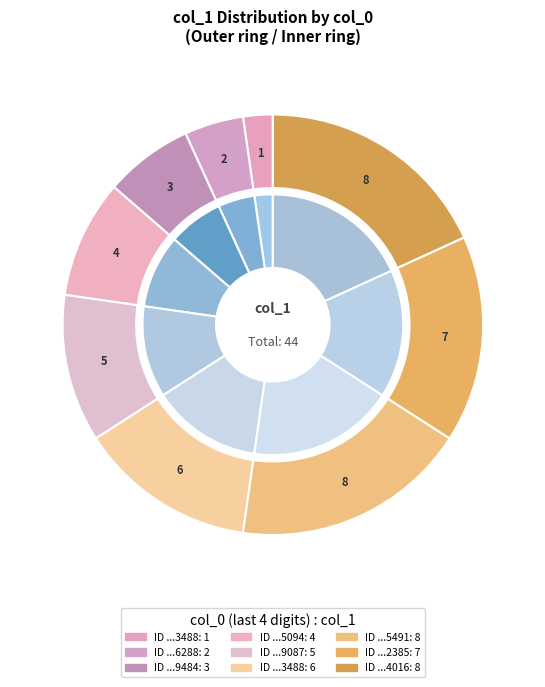

The 1478826288 slice represents 5% of the pie. True or false?

True